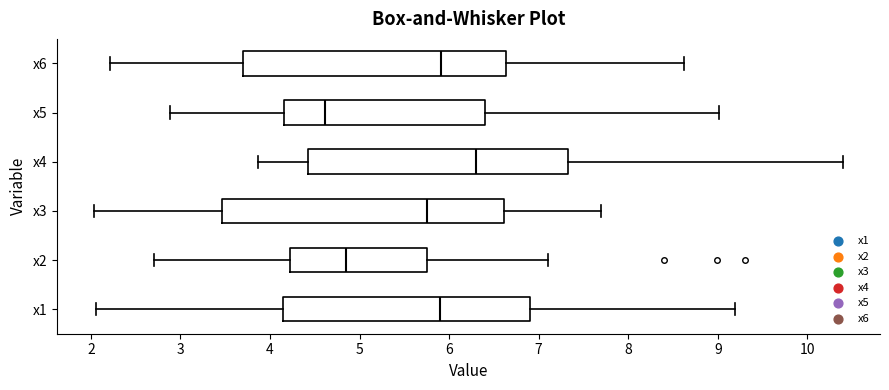

Where is the left edge of the box for x6 on the x-axis? The values are not printed on the chart, so give them approximately, as read against the axis.

3.7